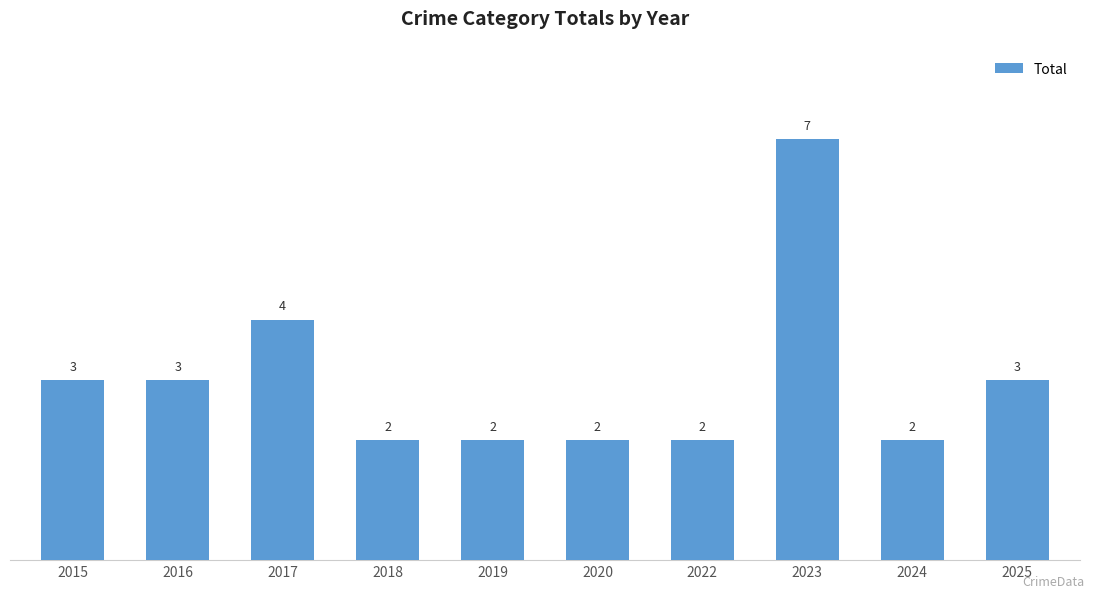

What is the ratio of the value at 2019 to the value at 2023?

0.3